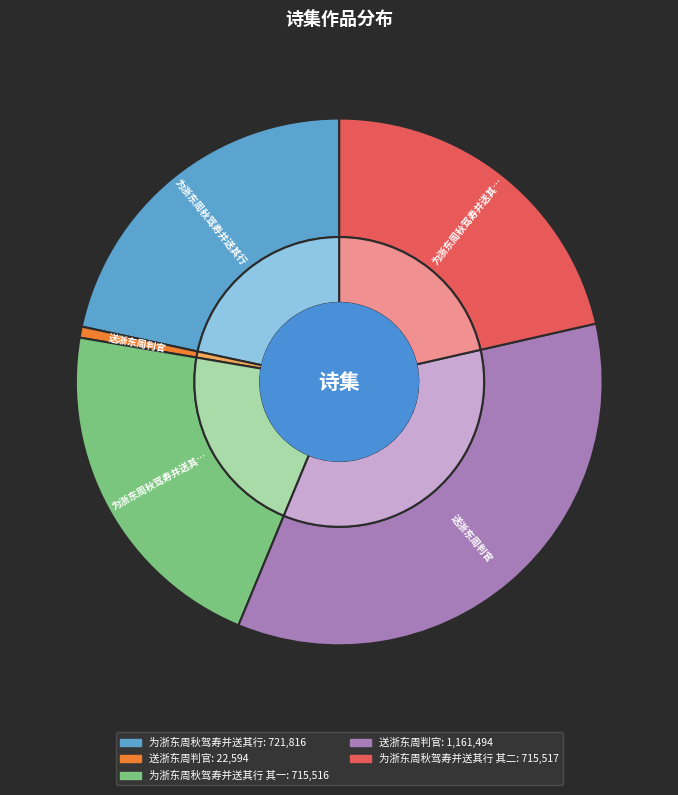

How many segments does this pie chart have?

5